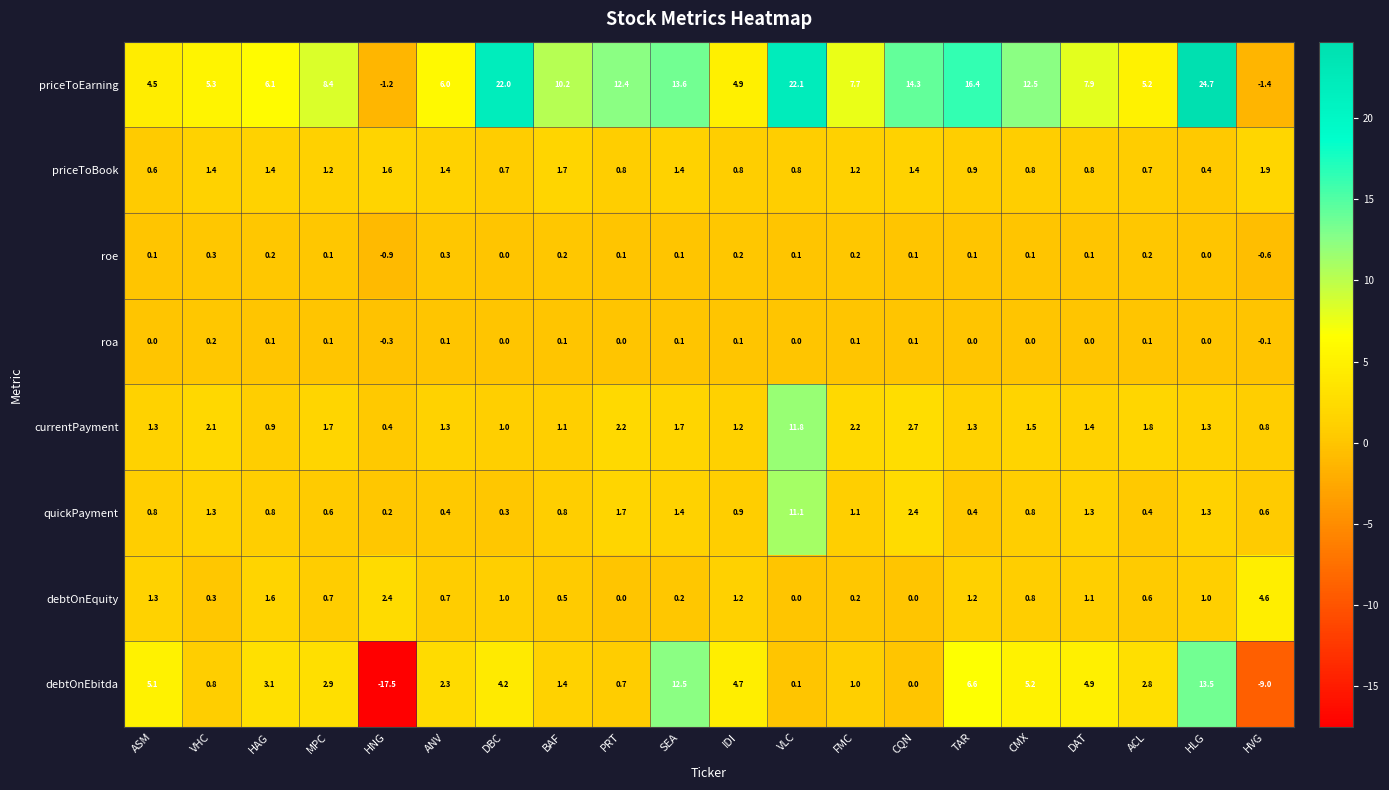

Count the number of categories in the chart.

20